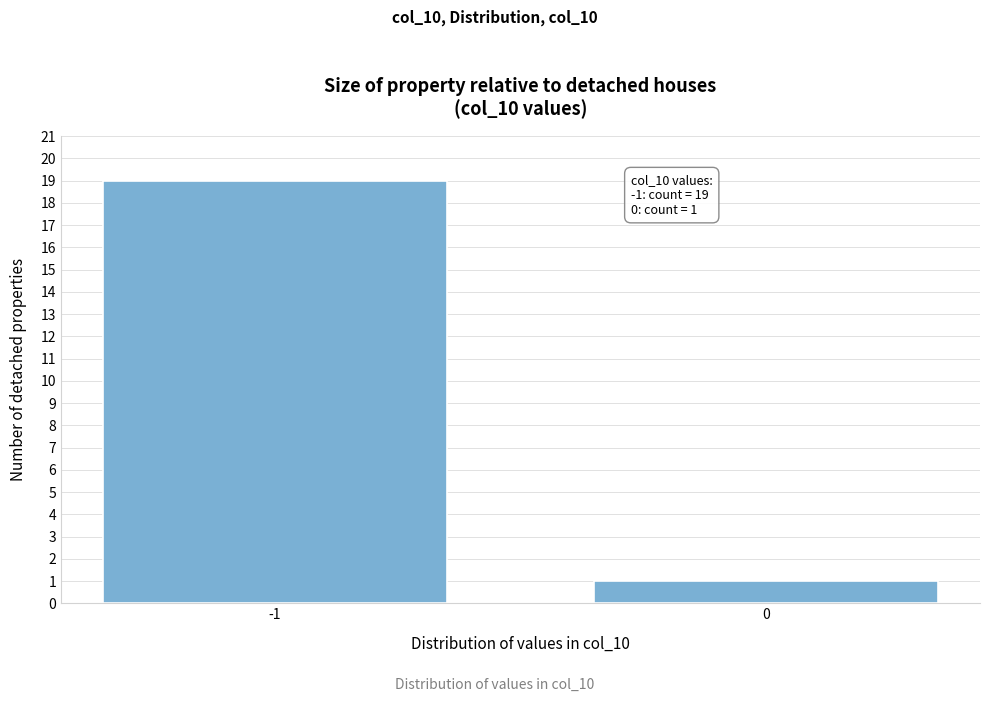

Reading left to right, extract all data points from this chart.

19	1